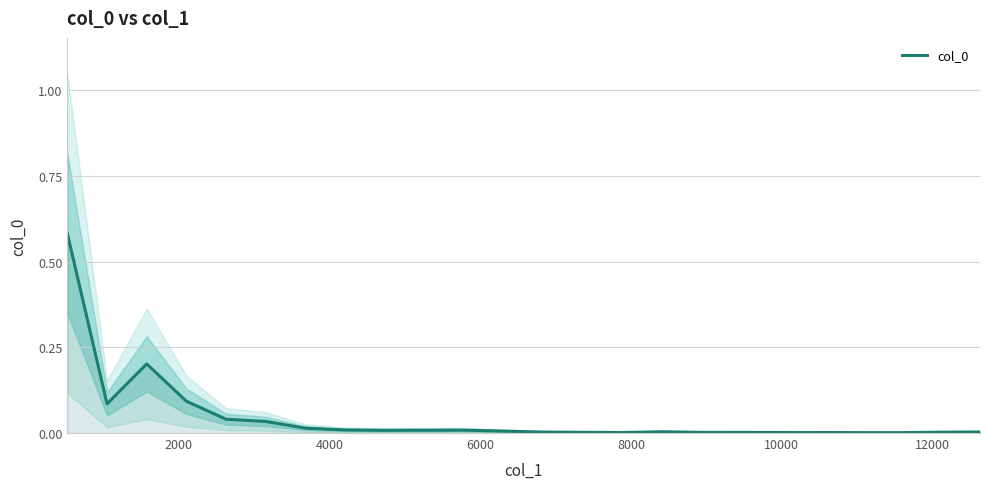

What is the sum of all values?

1.1